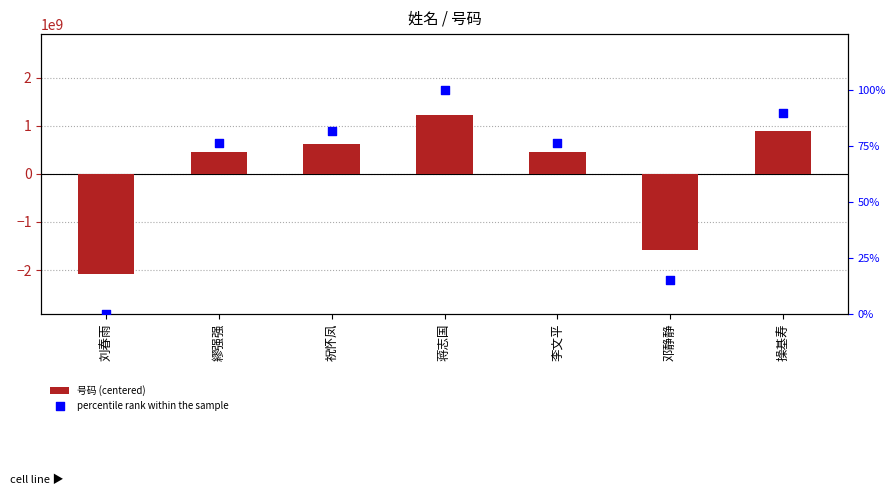

What are all the series names shown in the legend?

号码 (centered), percentile rank within the sample